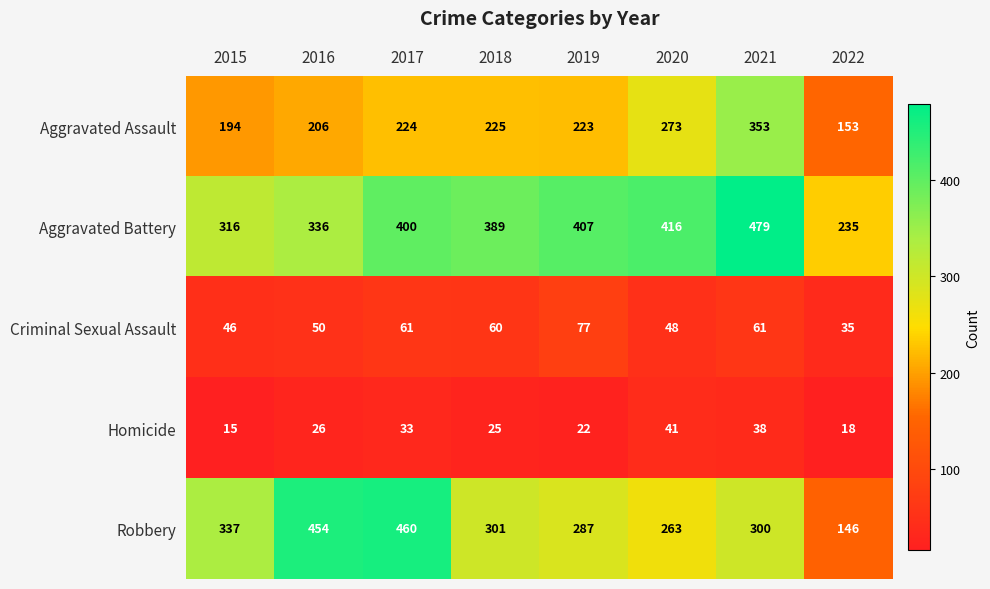

True or false: Robbery has a value of 511 at 2015.

False